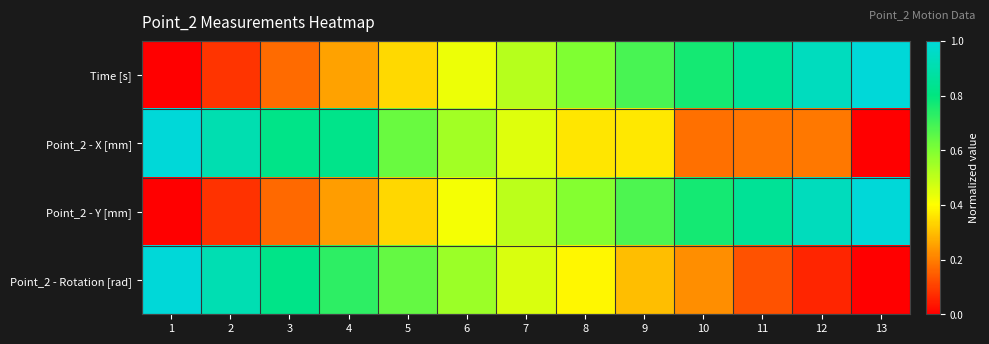

At how many categories does at least one series exceed 0?

13